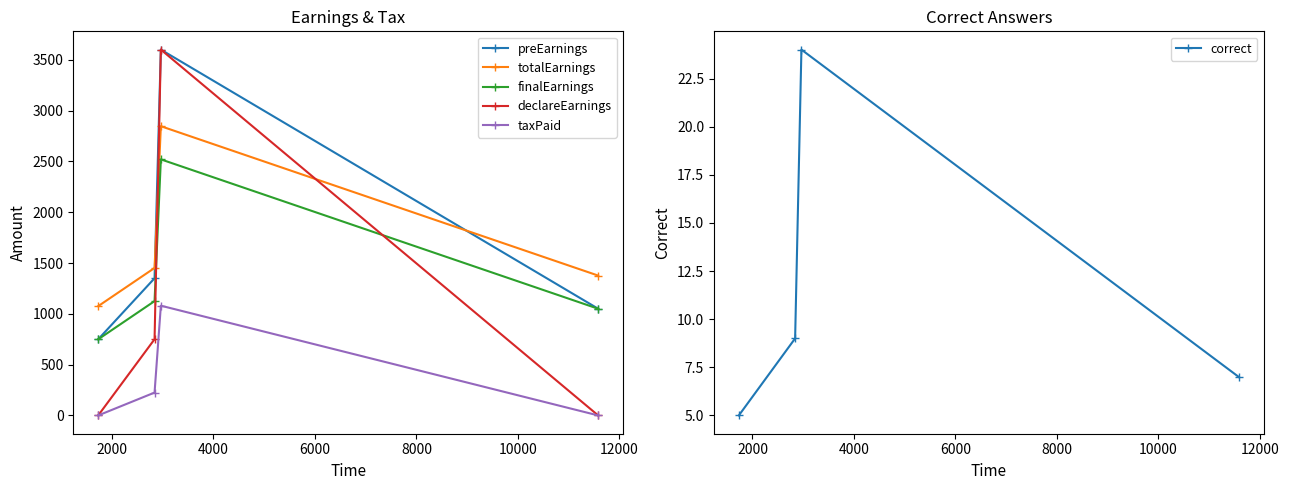

What is the maximum value for declareEarnings?

3600.0